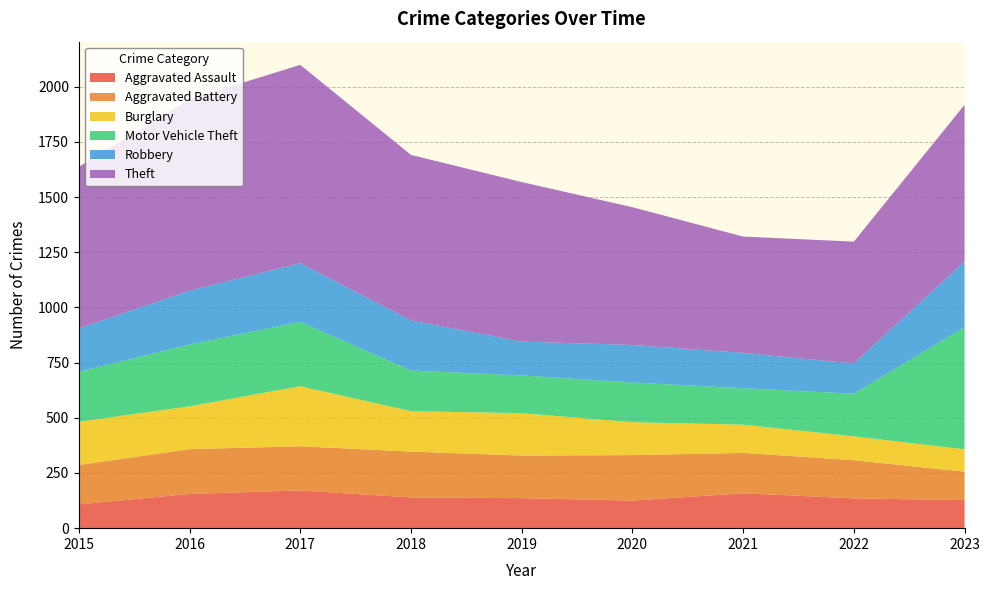

Reading right to left, transcribe all the data shown in this chart.

Aggravated Assault: 2023=127	2022=135	2021=158	2020=125	2019=136	2018=139	2017=171	2016=155	2015=108
Aggravated Battery: 2023=129	2022=173	2021=183	2020=206	2019=193	2018=208	2017=200	2016=203	2015=178
Burglary: 2023=101	2022=108	2021=128	2020=149	2019=192	2018=183	2017=272	2016=194	2015=196
Motor Vehicle Theft: 2023=554	2022=193	2021=165	2020=180	2019=171	2018=184	2017=292	2016=280	2015=226
Robbery: 2023=298	2022=137	2021=160	2020=170	2019=153	2018=227	2017=265	2016=244	2015=197
Theft: 2023=709	2022=552	2021=527	2020=624	2019=723	2018=750	2017=899	2016=867	2015=732